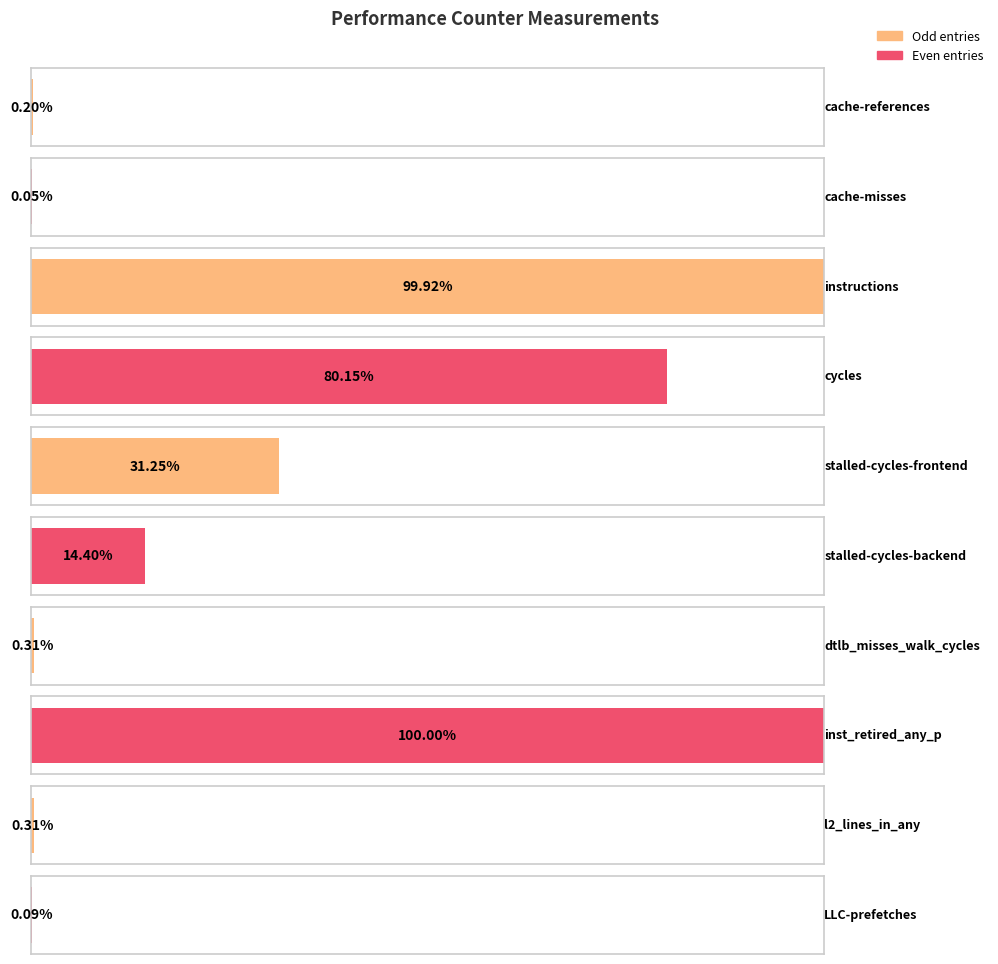

List the labels in order of value, smallest first.

cache-misses, LLC-prefetches, cache-references, l2_lines_in_any, dtlb_misses_walk_cycles, stalled-cycles-backend, stalled-cycles-frontend, cycles, instructions, inst_retired_any_p